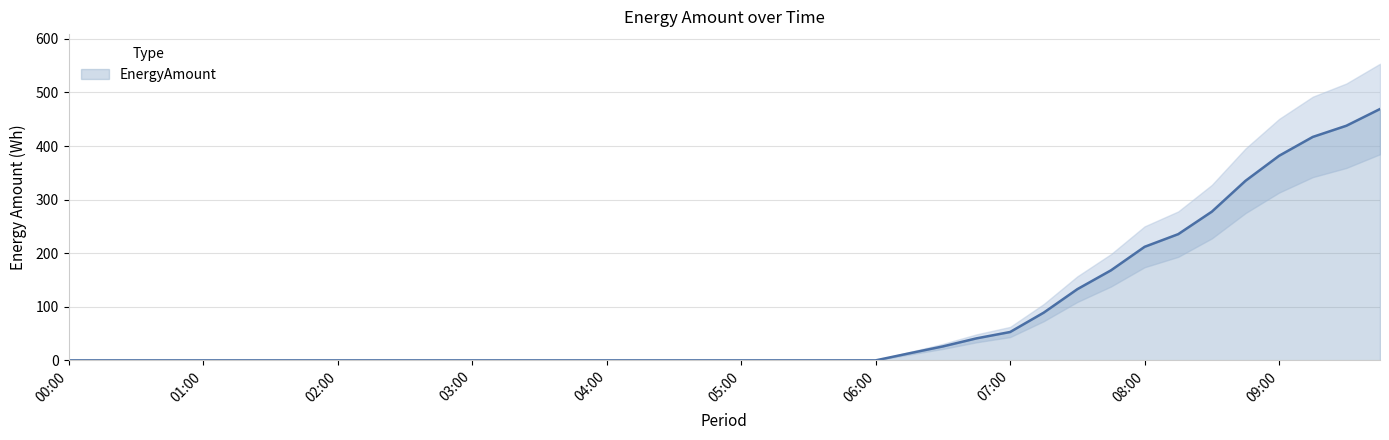

What is the change in value from 2019-09-01 08:45:00 to 2019-09-01 09:15:00?

+81.9